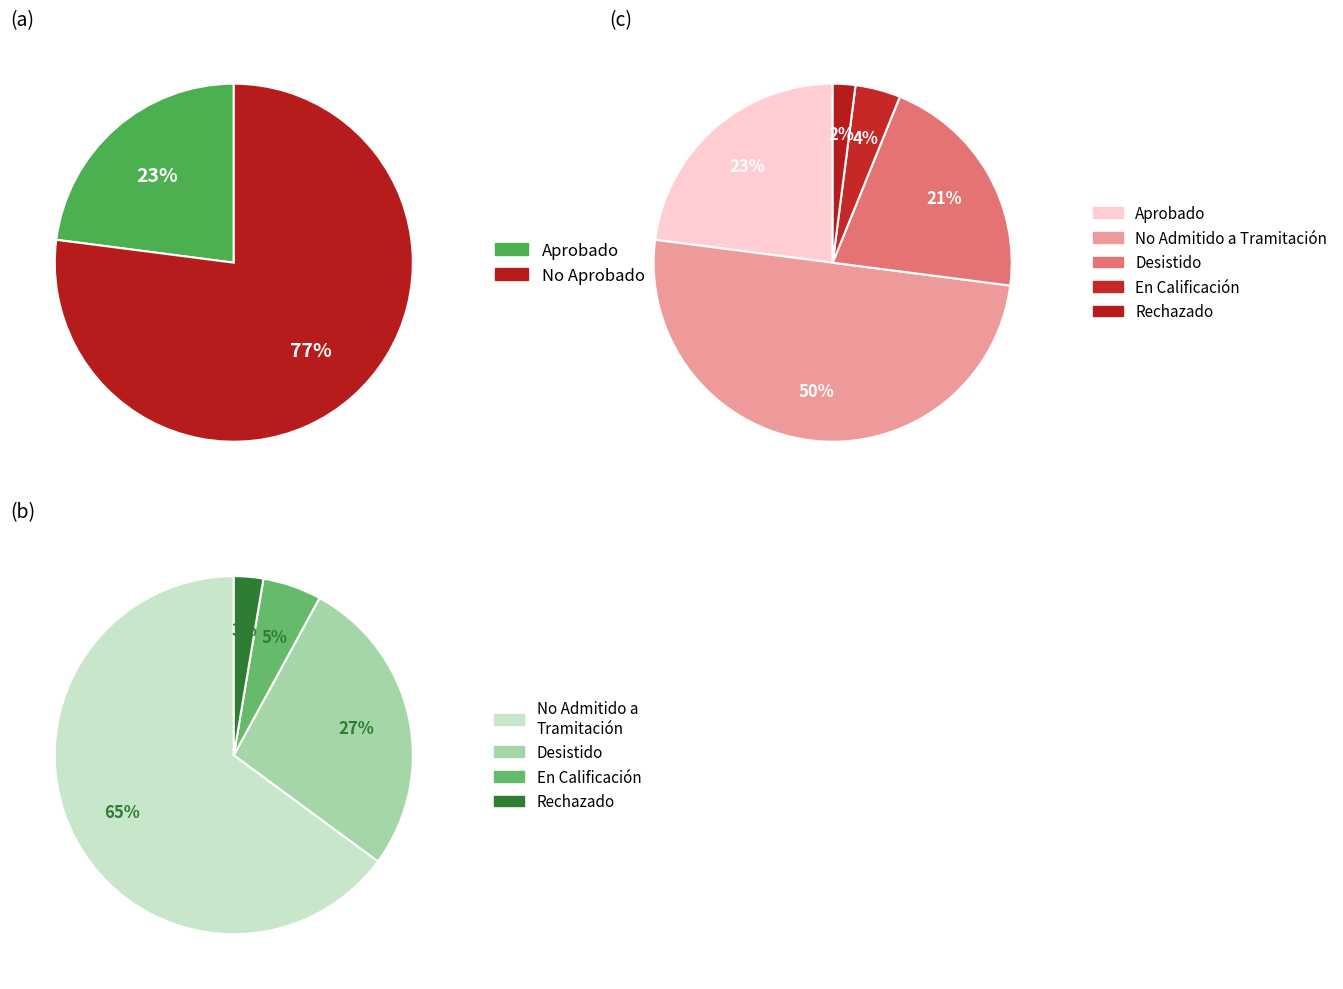

What portion of the pie excludes Desistido?

79.1%